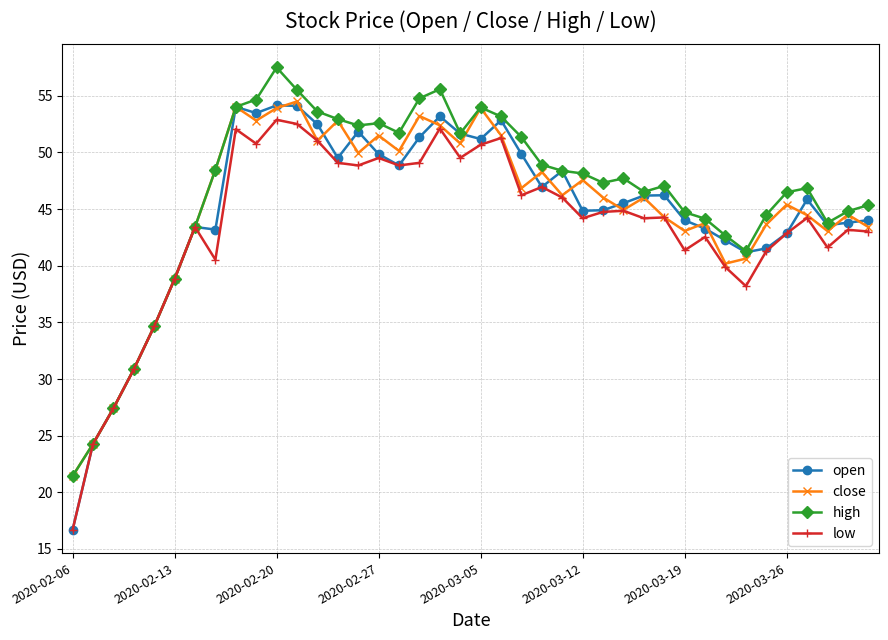

How many distinct data groups are displayed?

4